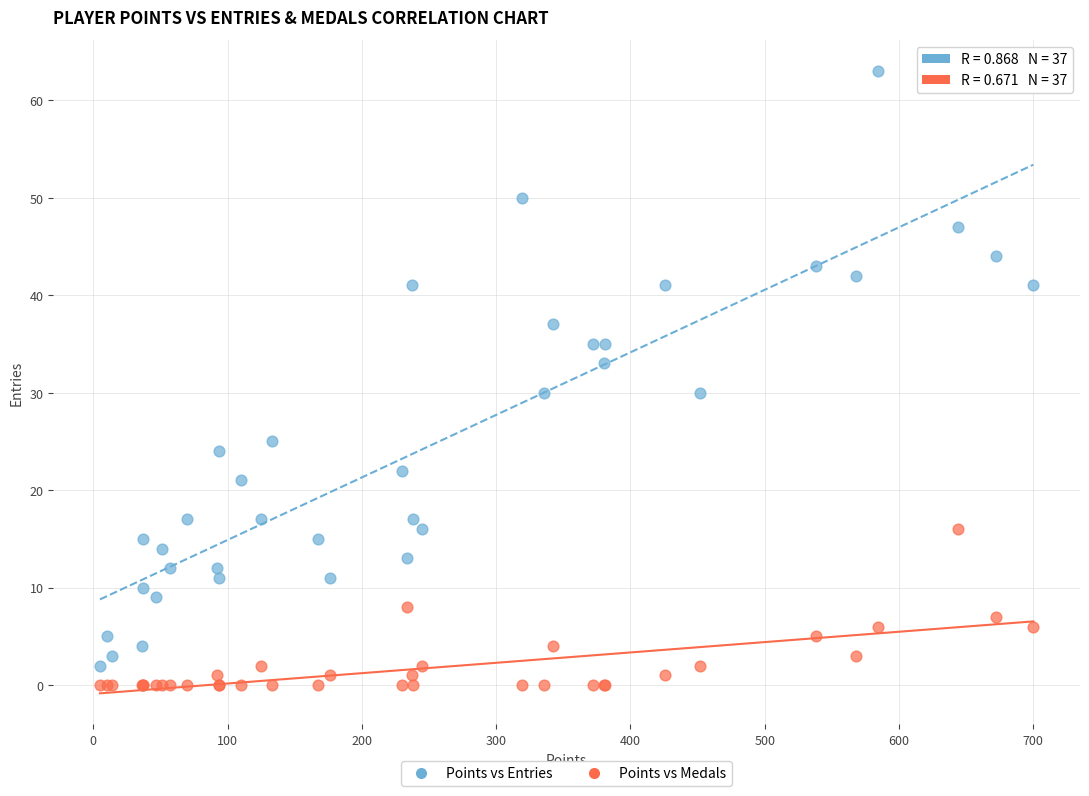

Which series has the widest spread of Y values?

Points vs Entries